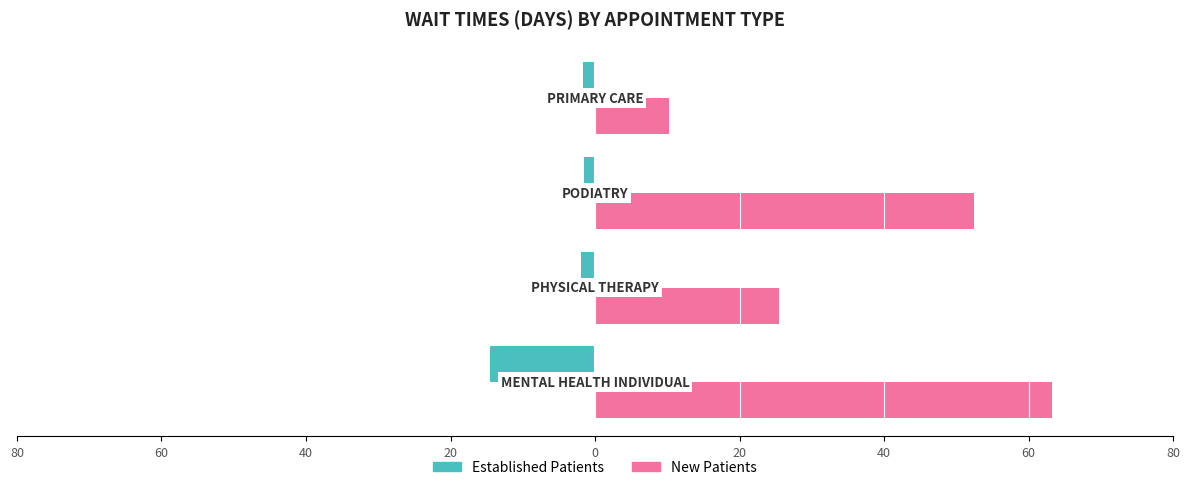

What is the average value of the New Patients series?

37.9